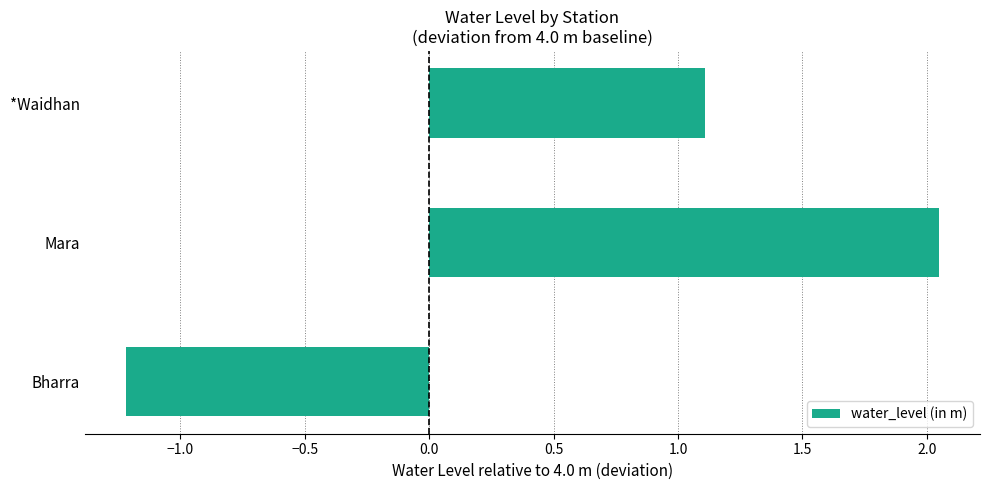

At which label is the value closest to 0?

*Waidhan